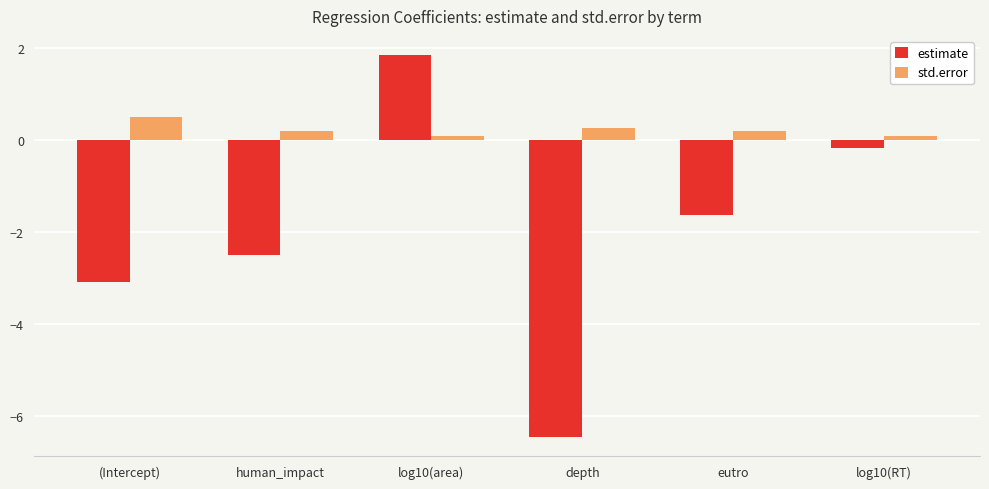

What position from the left is human_impact?

2